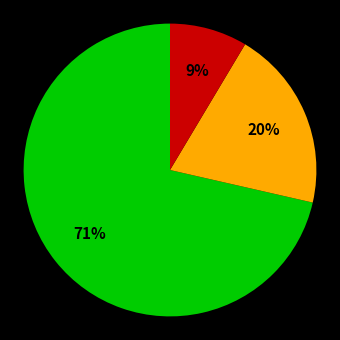

To the nearest percent, what is the average slice percentage?

33%